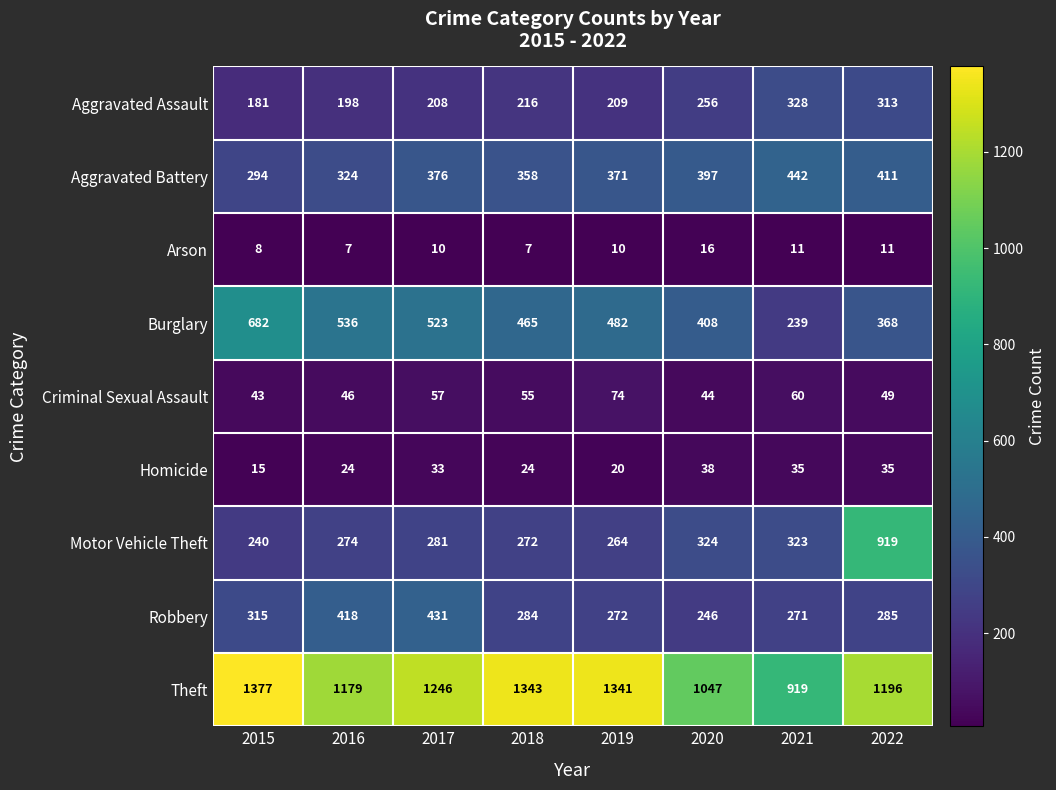

Where is Burglary nearest to the value 460?

2018